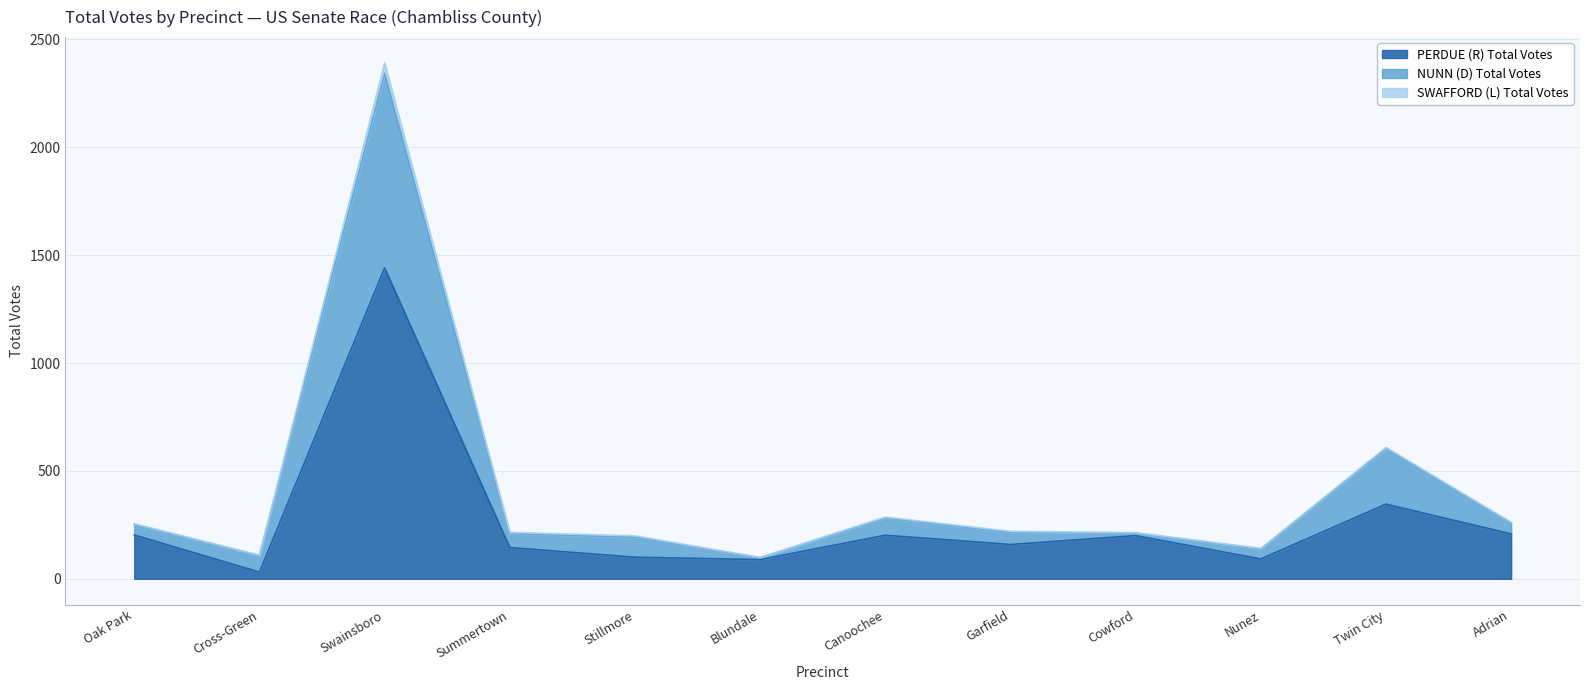

Where is the first local minimum for NUNN (D) Total Votes?

Cross-Green